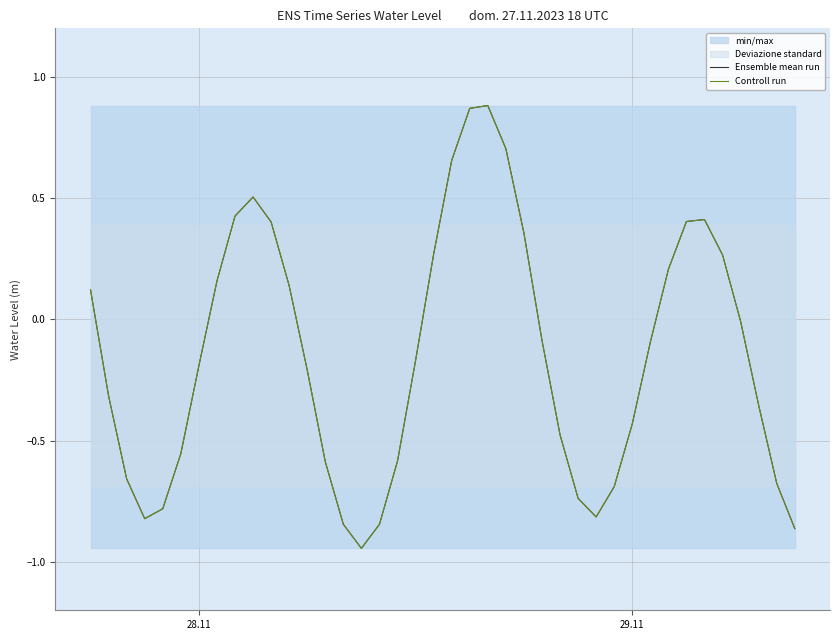

What is the difference between the second highest and minimum values in the Controll run series?

1.8